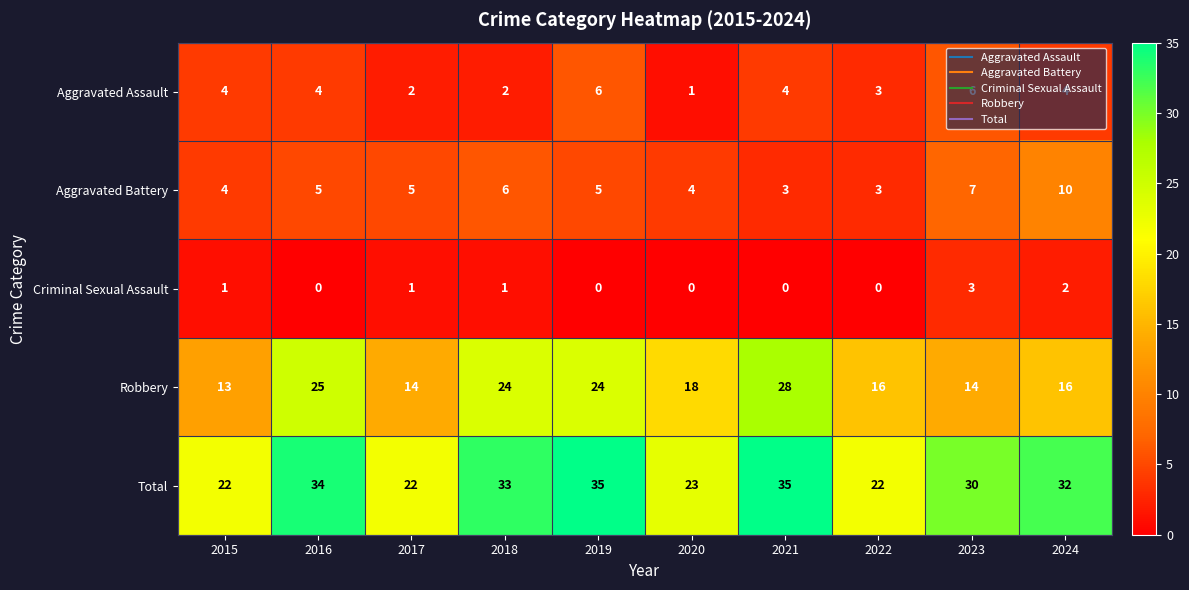

What is the average value of the Aggravated Assault series?

4